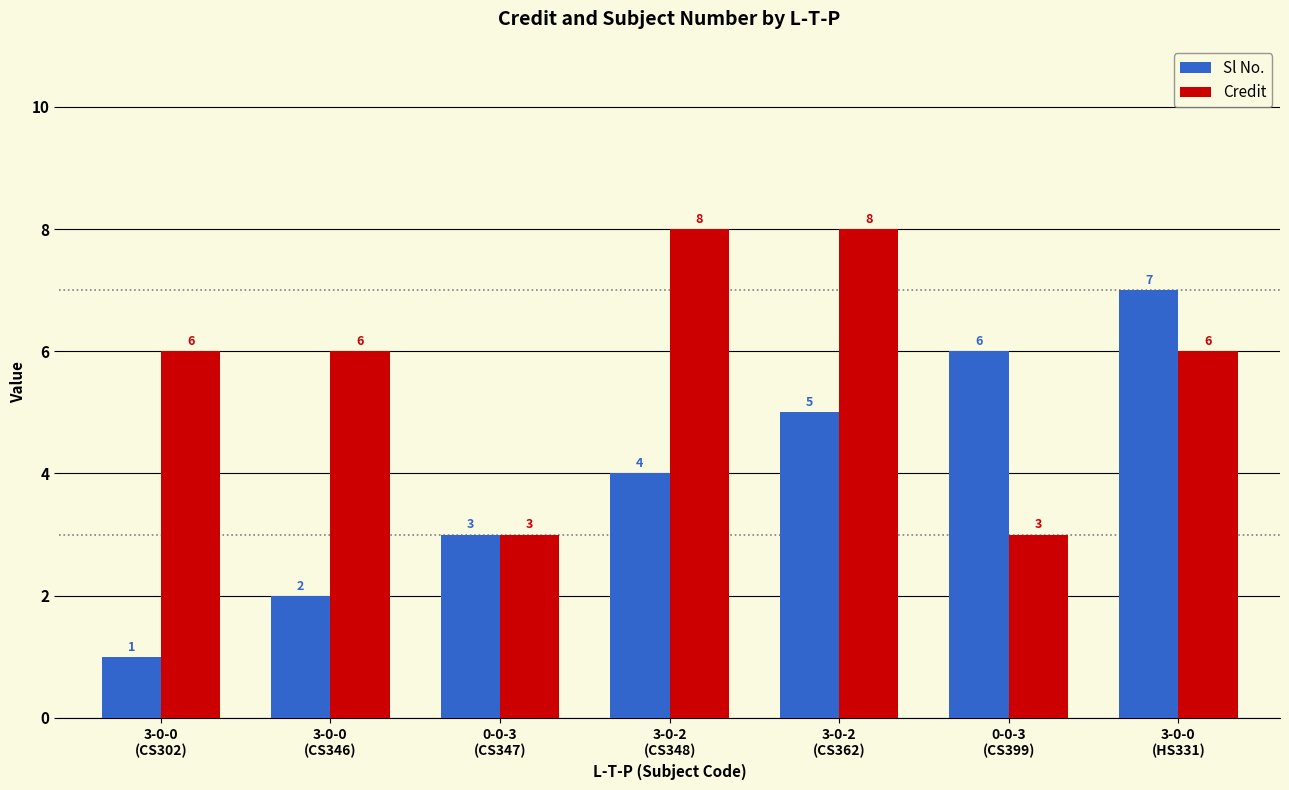

True or false: Sl No. has a value of 2 at 3-0-0
(CS346).

True